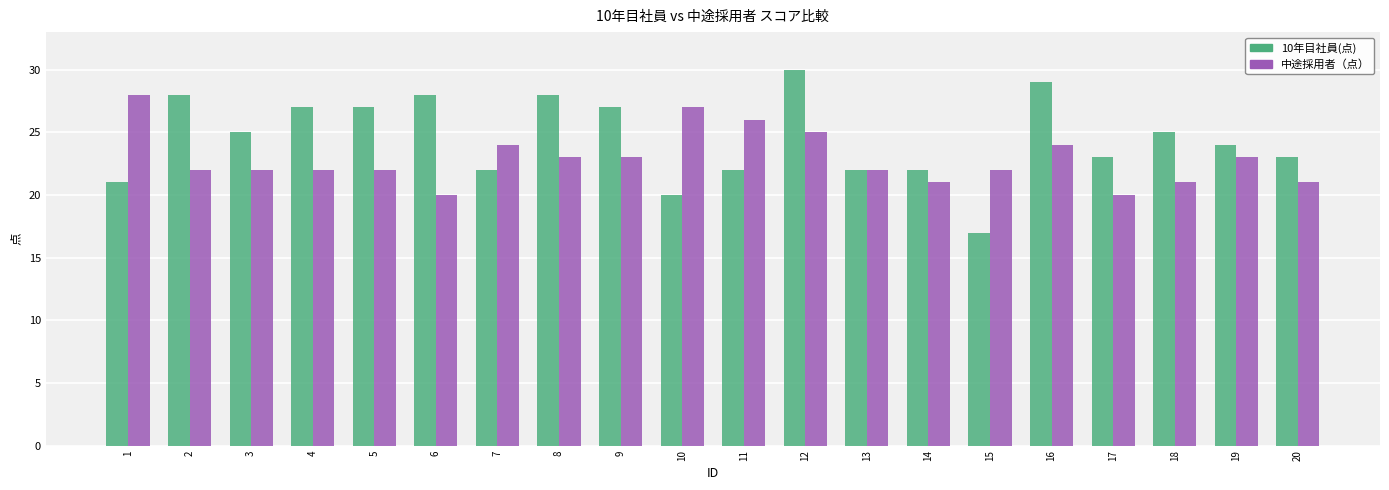

How many data points in 10年目社員(点) are less than 25?

10